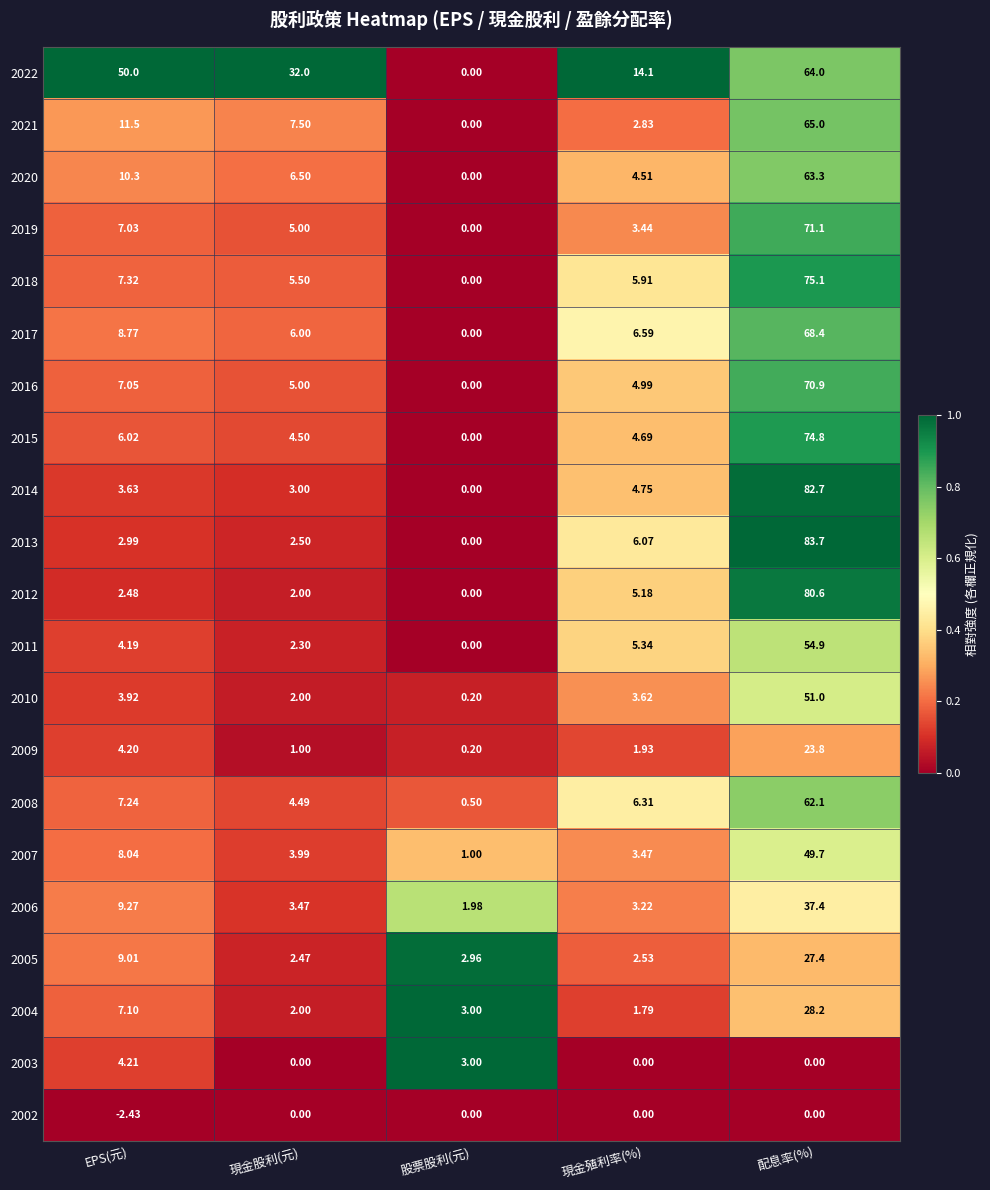

Which category has the lowest value in the 2011 series?

股票股利(元)